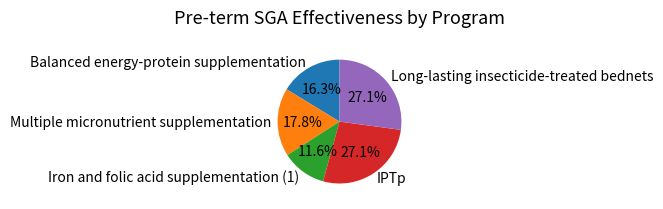

What is the total percentage of IPTp and Balanced energy-protein supplementation?

43.4%